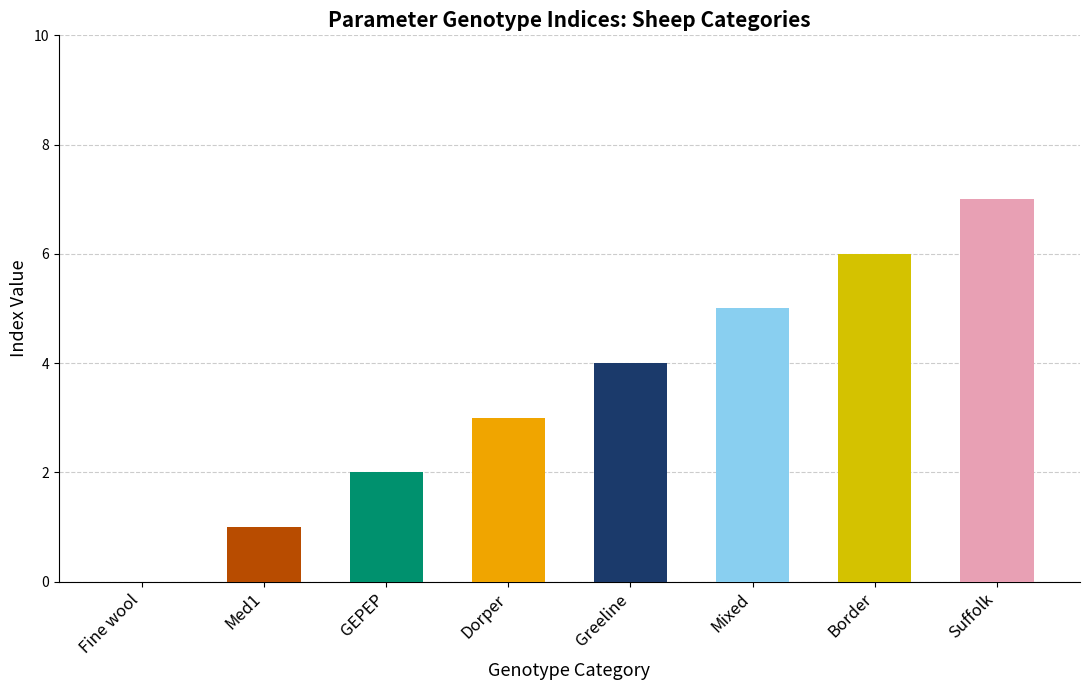

What is the average value?

4